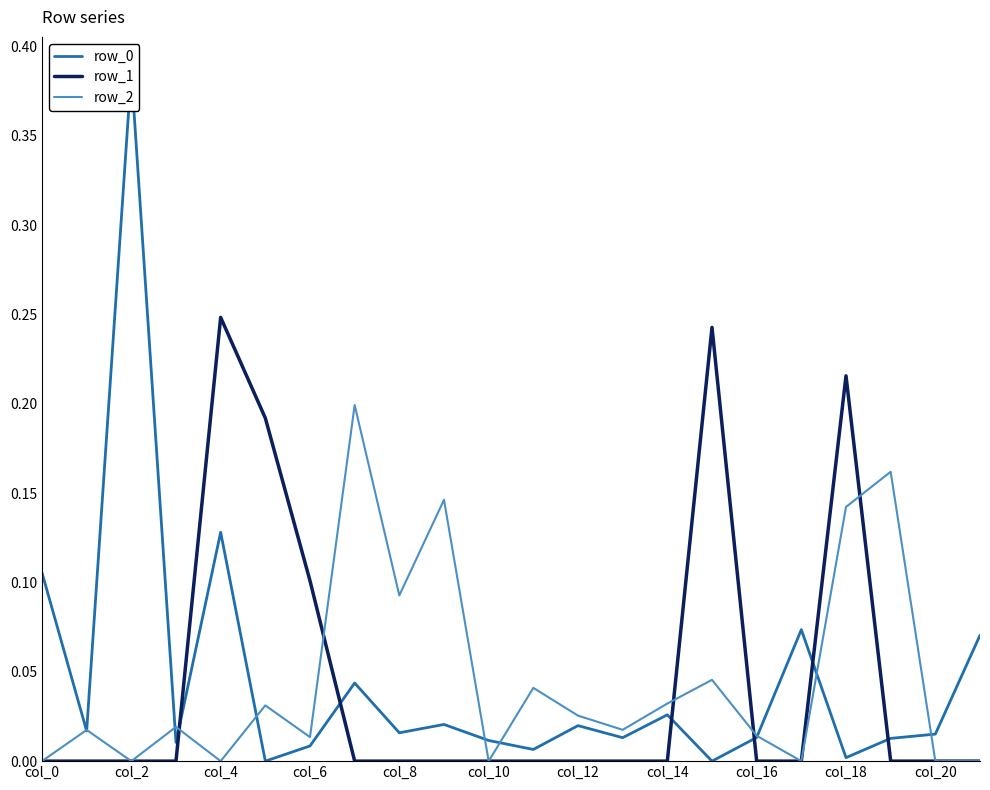

List the series in order of their overall mean, lowest first.

row_2, row_1, row_0